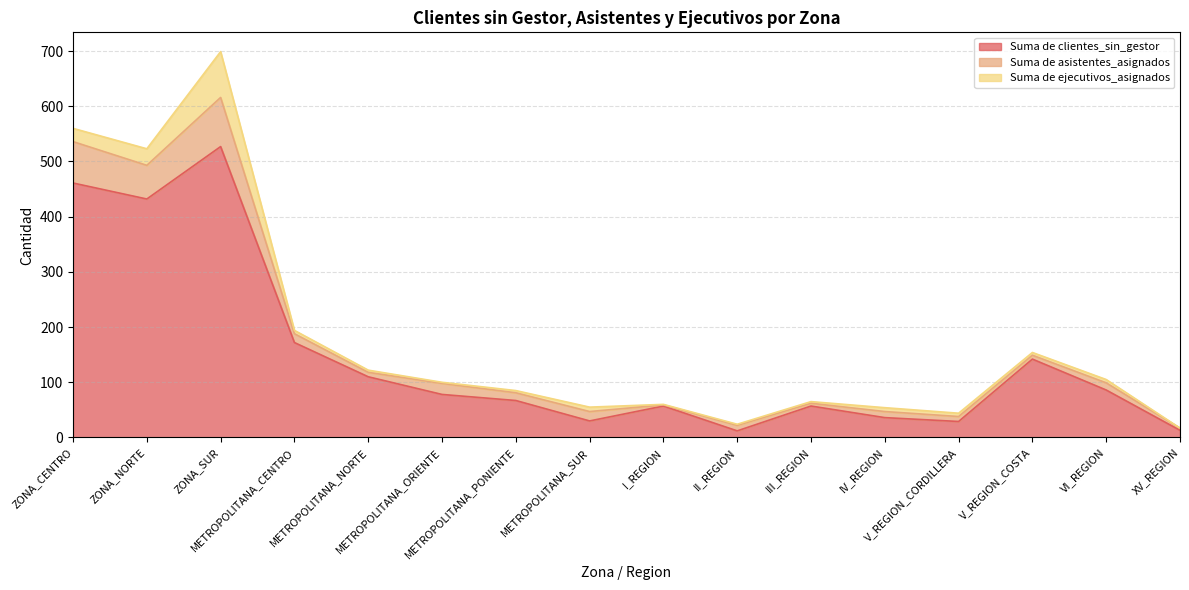

Reading left to right, transcribe all the data shown in this chart.

Suma de clientes_sin_gestor: 461	432	527	172	110	78	67	30	57	12	57	36	29	142	86	13
Suma de asistentes_asignados: 75	61	89	16	8	20	14	17	2	10	5	11	9	7	13	4
Suma de ejecutivos_asignados: 24	30	83	6	4	2	4	8	1	2	3	7	6	5	6	0